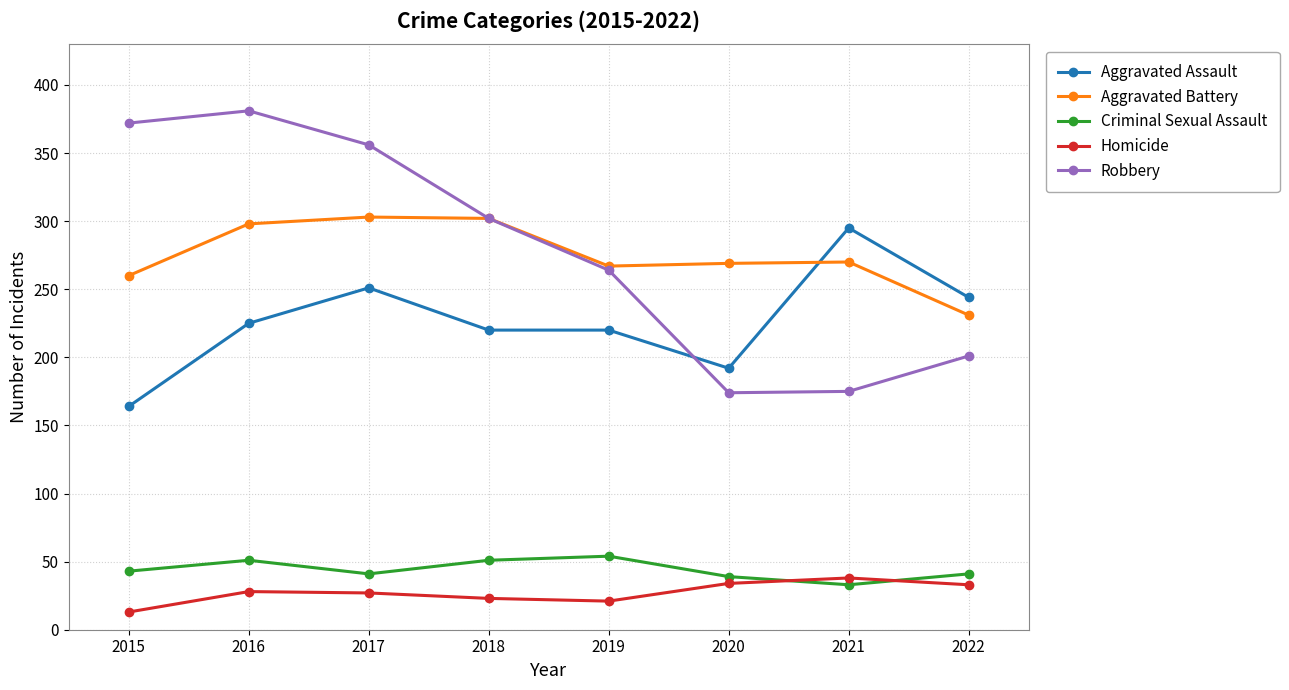

At which category does Criminal Sexual Assault reach its first local valley?

2017